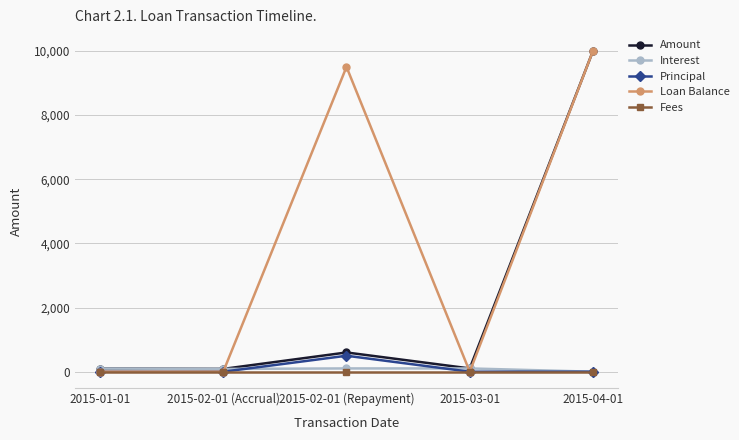

Does the chart have visible grid lines?

Yes